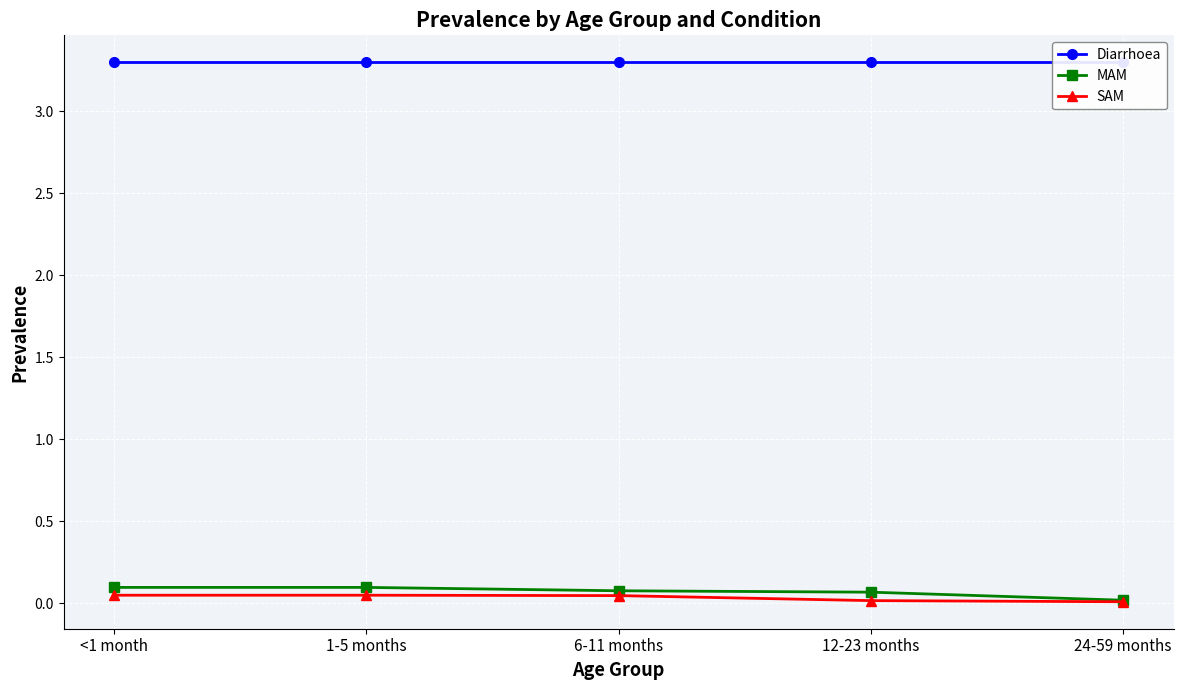

Which series changed the most between <1 month and 6-11 months?

MAM